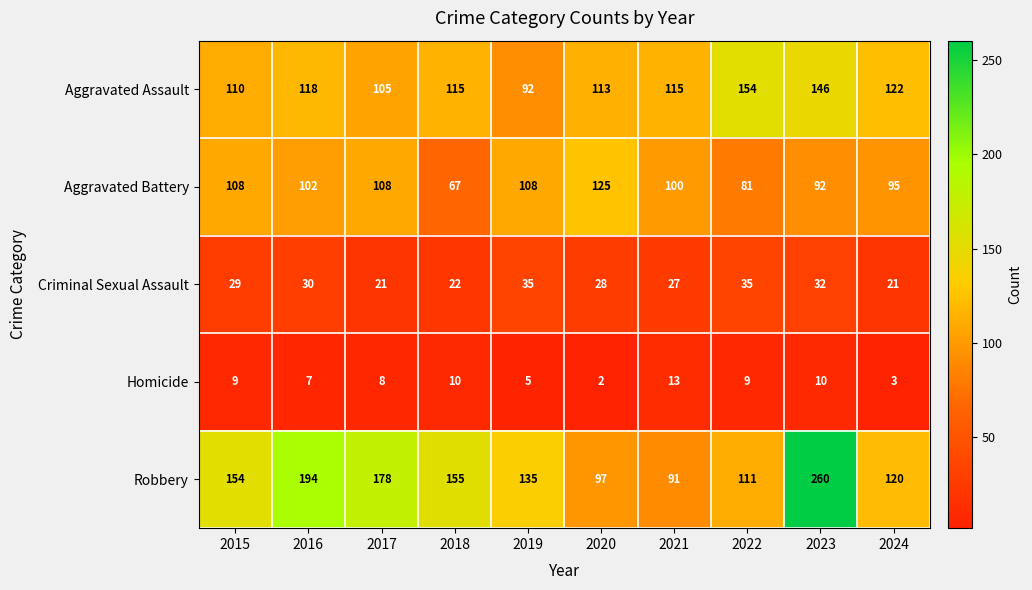

Where is Aggravated Battery nearest to the value 96?

2024